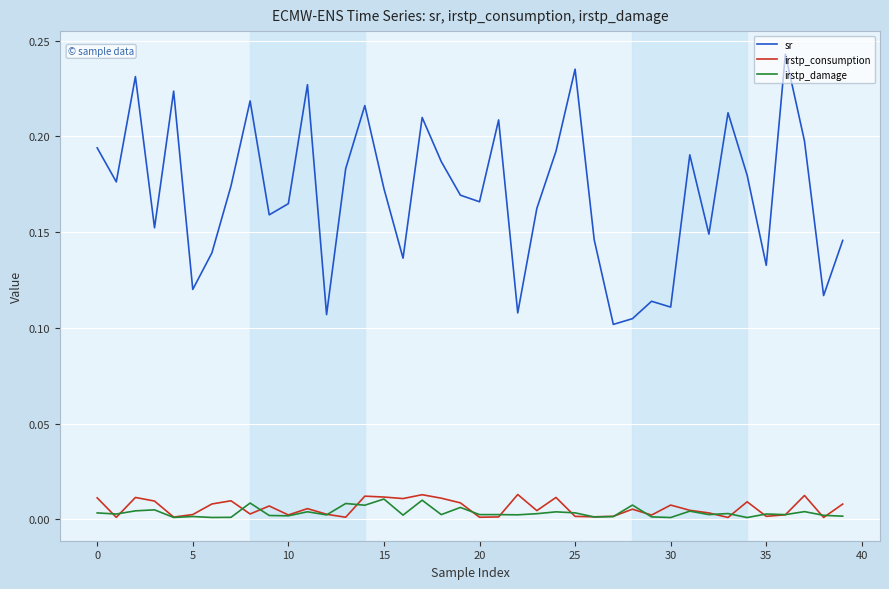

Which series has the widest spread of values?

sr